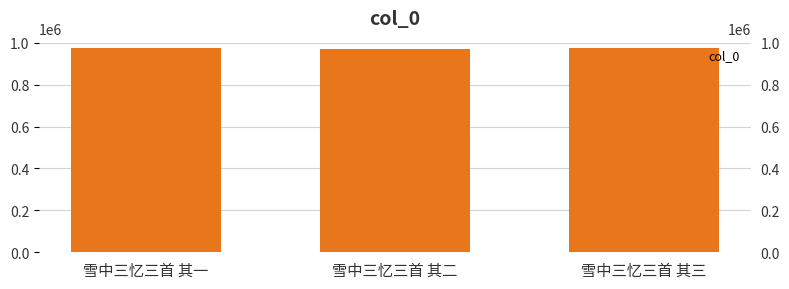

What is the difference between the maximum and minimum values?

2532